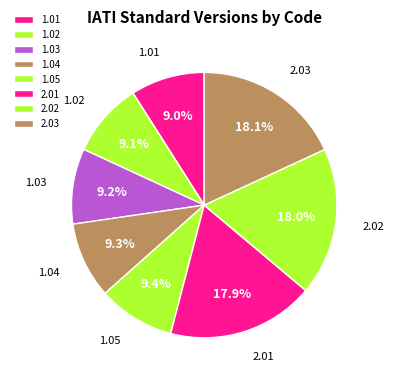

What is the ratio of the value at 1.05 to the value at 2.01?

0.5